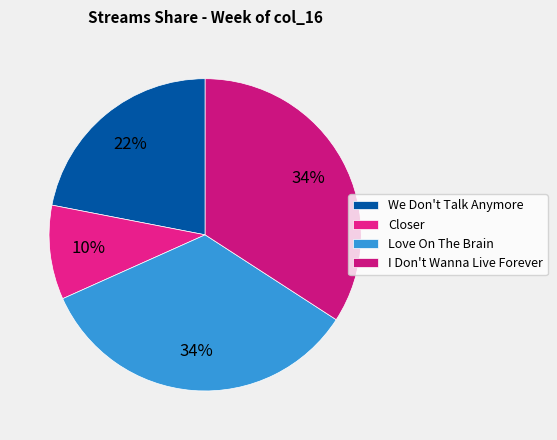

To the nearest percent, what is the average slice percentage?

25%